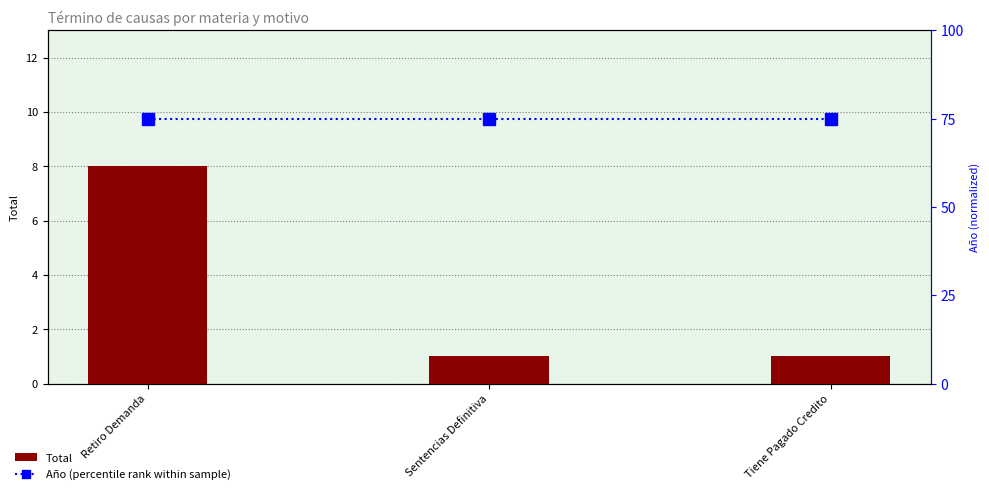

The Total series shows 1 at Tiene Pagado Credito. True or false?

True